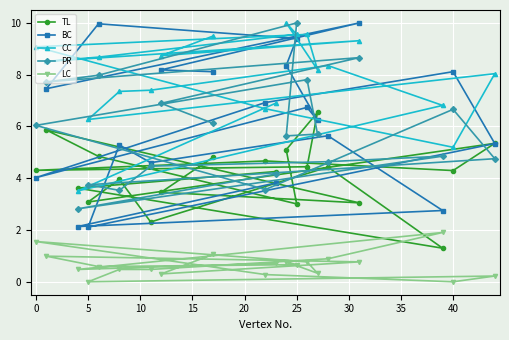

Is it true that PR equals 4.4 at 25?

False